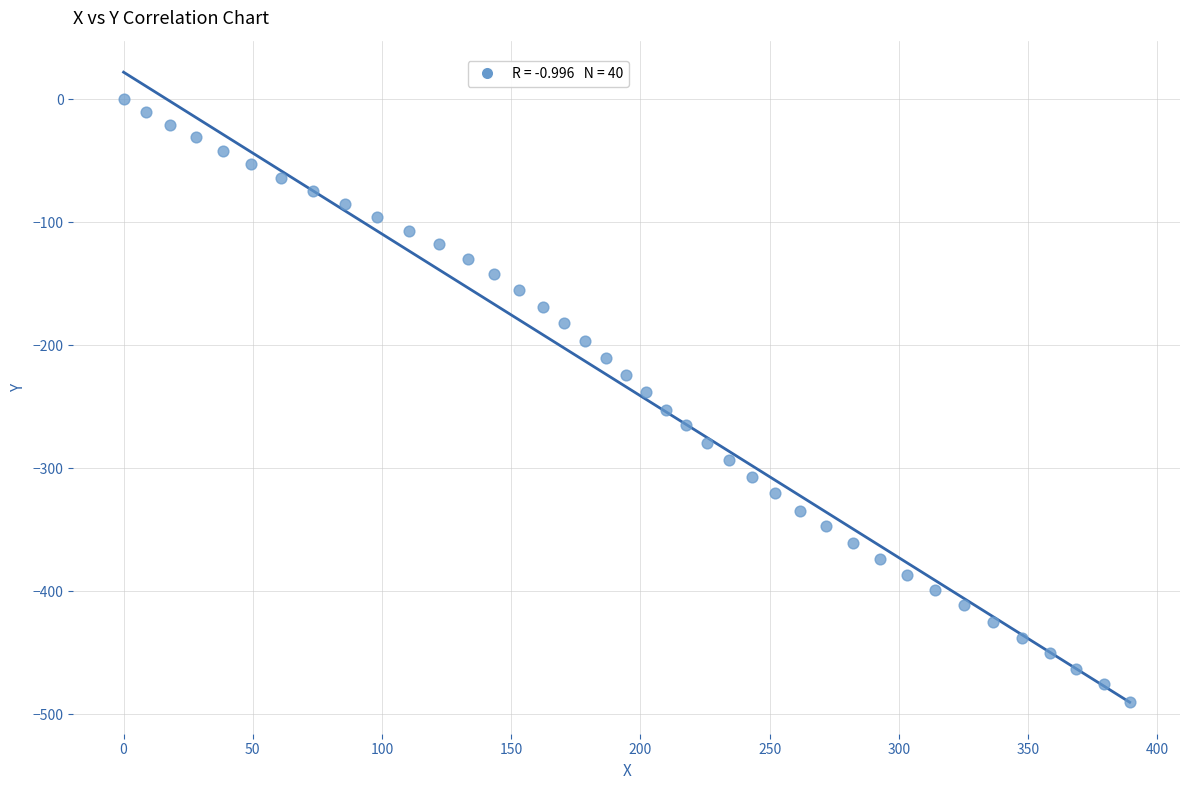

What is the range of X values (max minus min)?

389.3